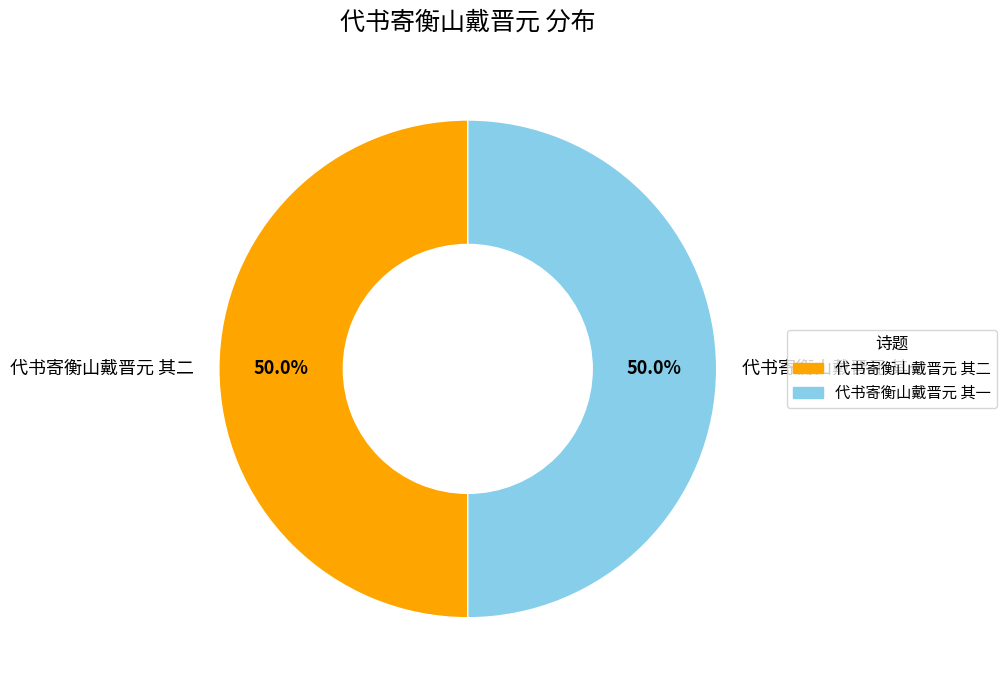

To the nearest percent, what percentage of the pie is 代书寄衡山戴晋元 其二?

50%